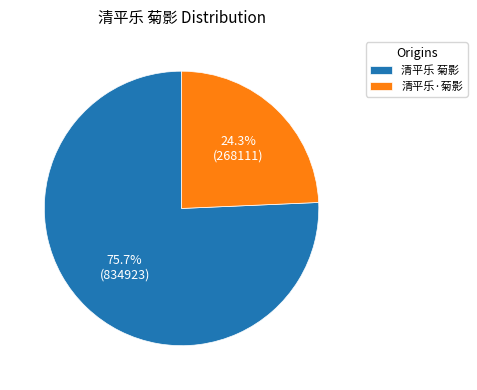

Which slice represents more than half of the pie?

清平乐 菊影